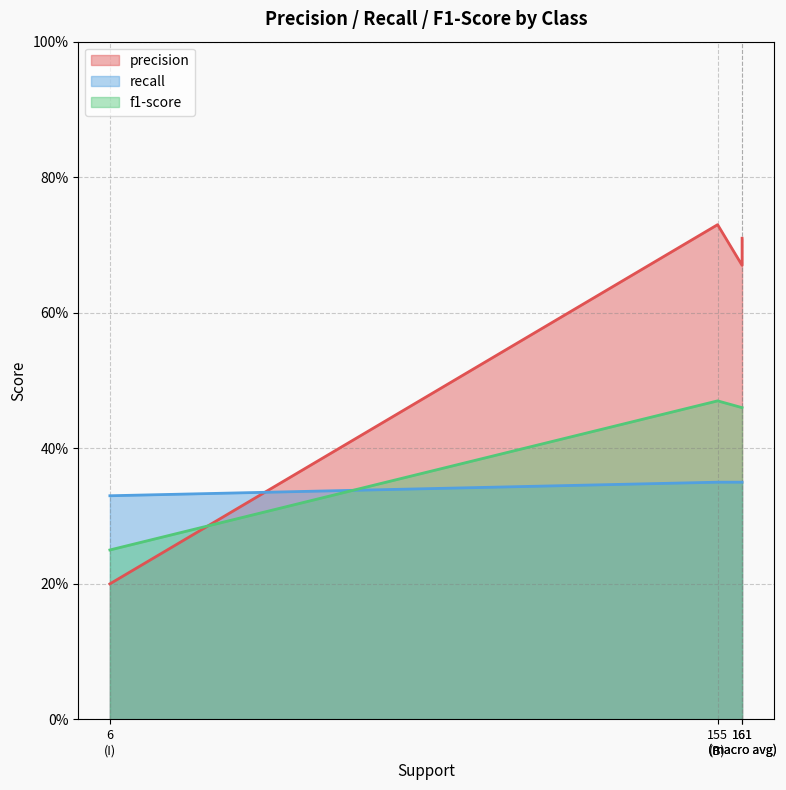

List the series in order of their overall mean, highest first.

precision, f1-score, recall